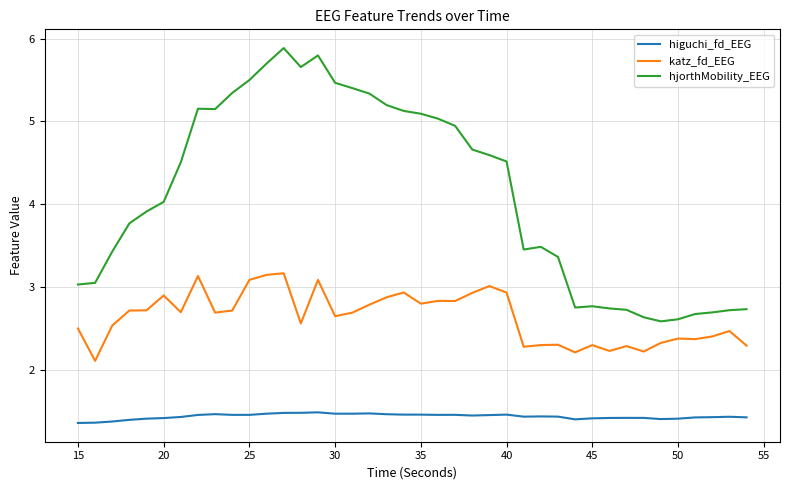

What is the highest value of the katz_fd_EEG series?

3.2